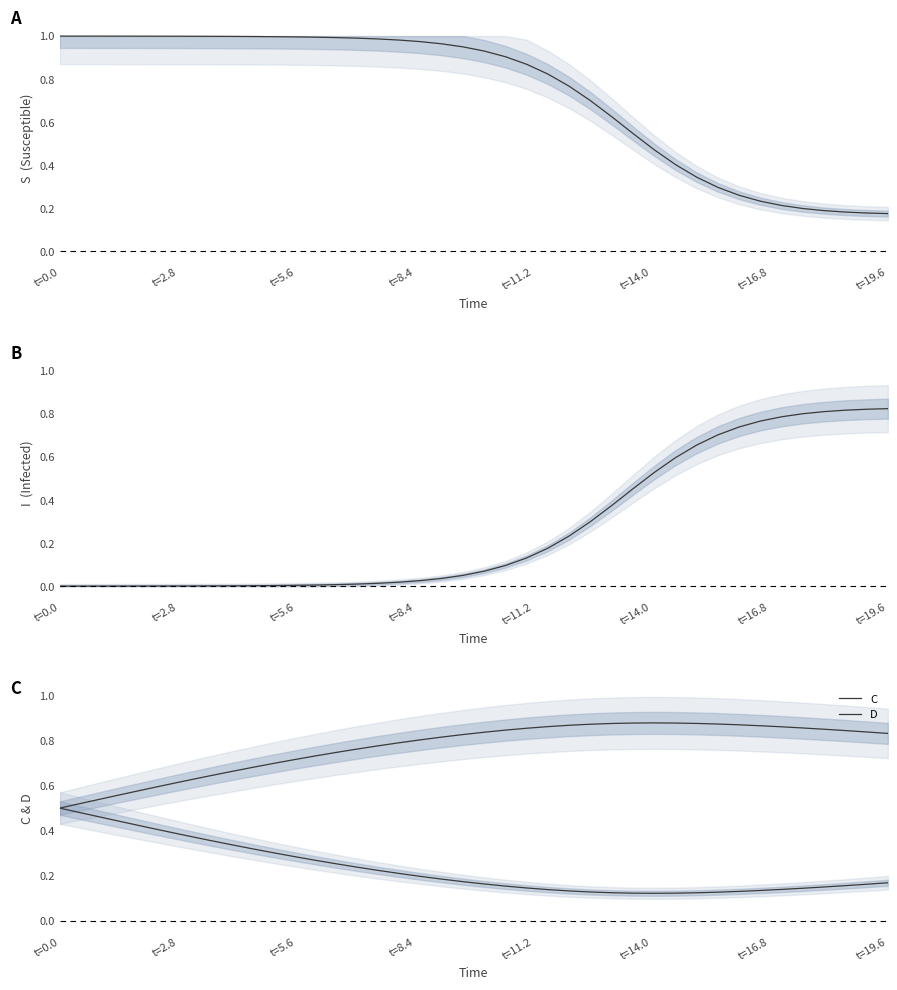

Does the chart display data point markers on the line(s)?

No